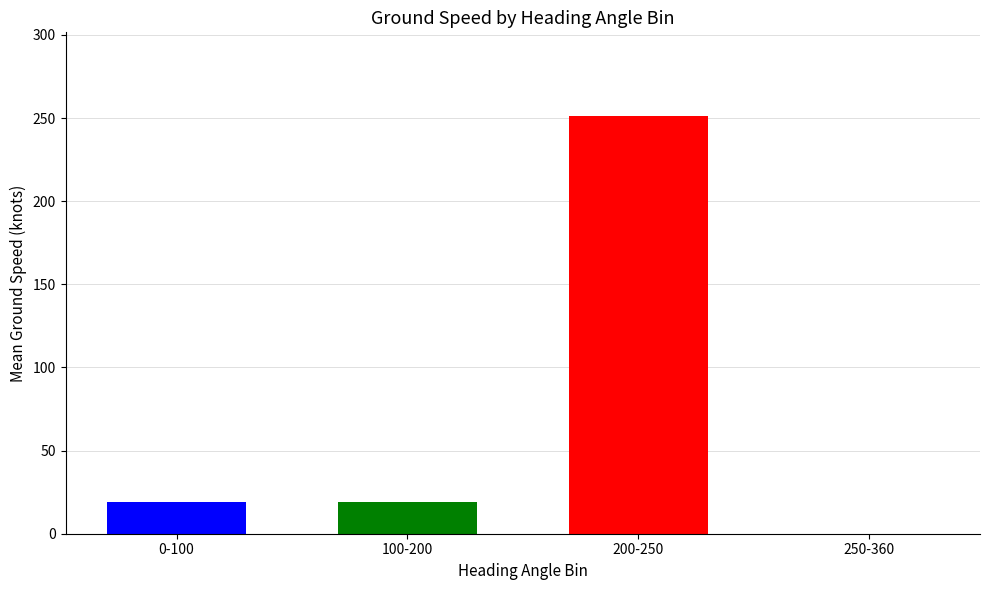

What is the spread (max minus min) of values at 100-200?

232.3